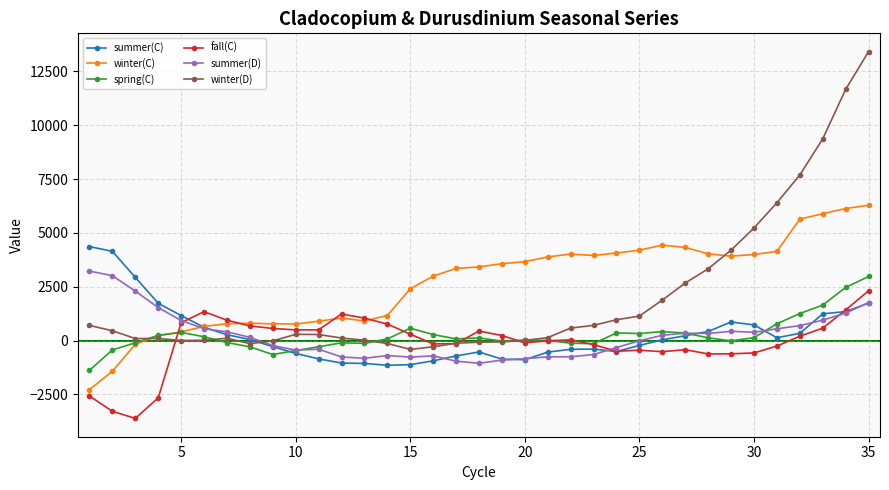

List the series in order of their peak value, lowest first.

fall(C), spring(C), summer(D), summer(C), winter(C), winter(D)